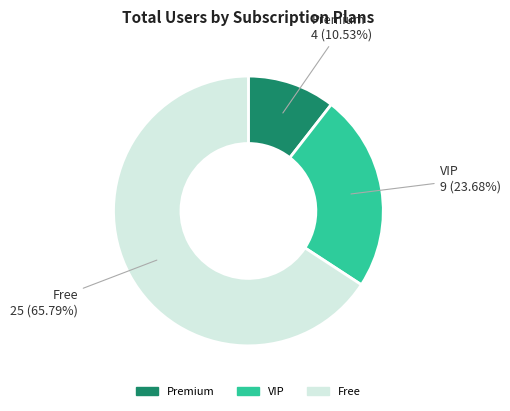

Is there a majority slice in this chart?

Yes